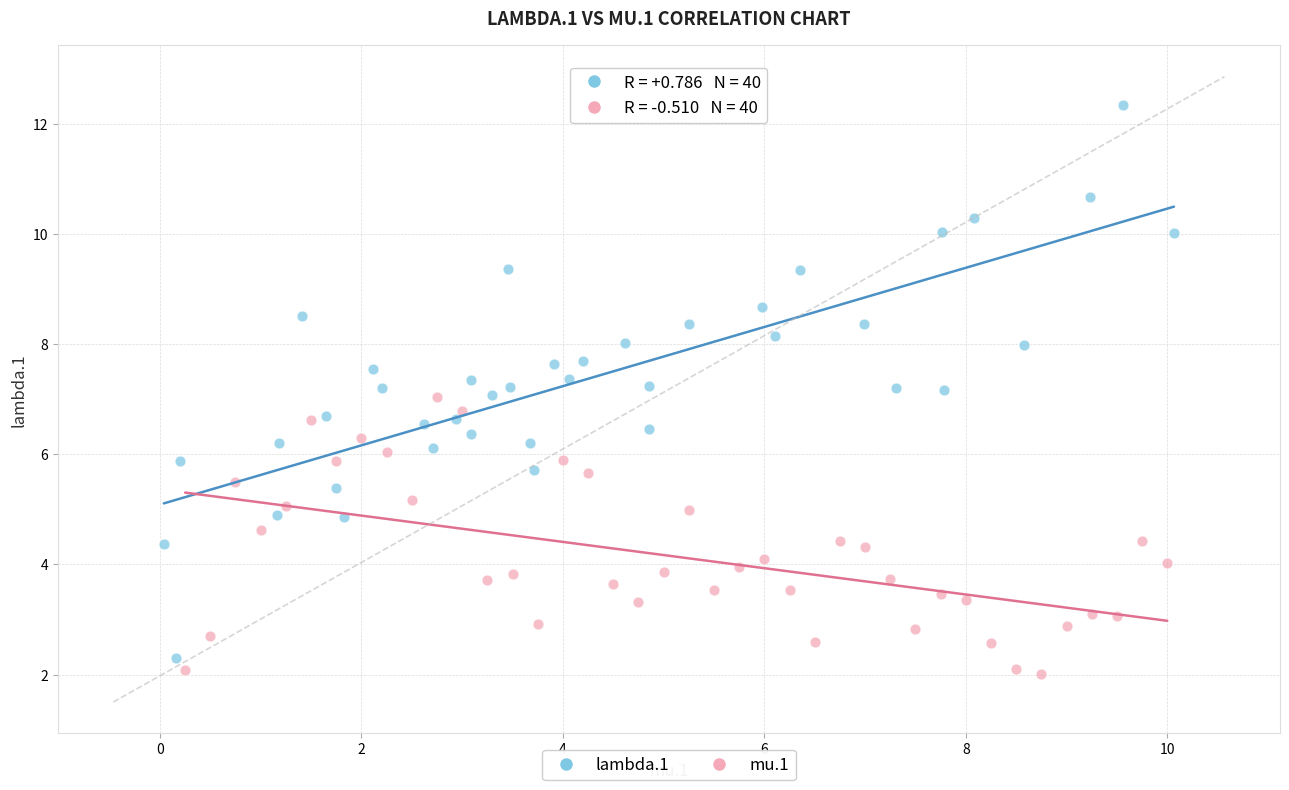

Which series has the widest spread of Y values?

lambda.1